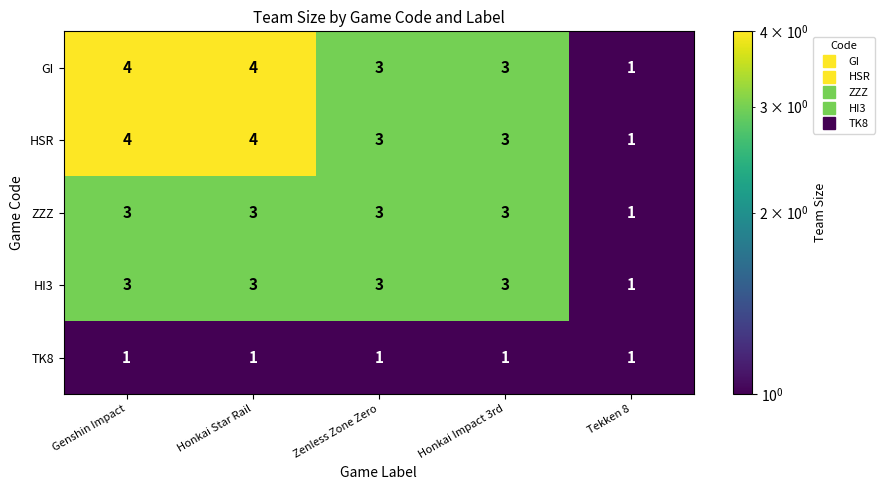

What value does the GI series have at Honkai Impact 3rd?

3